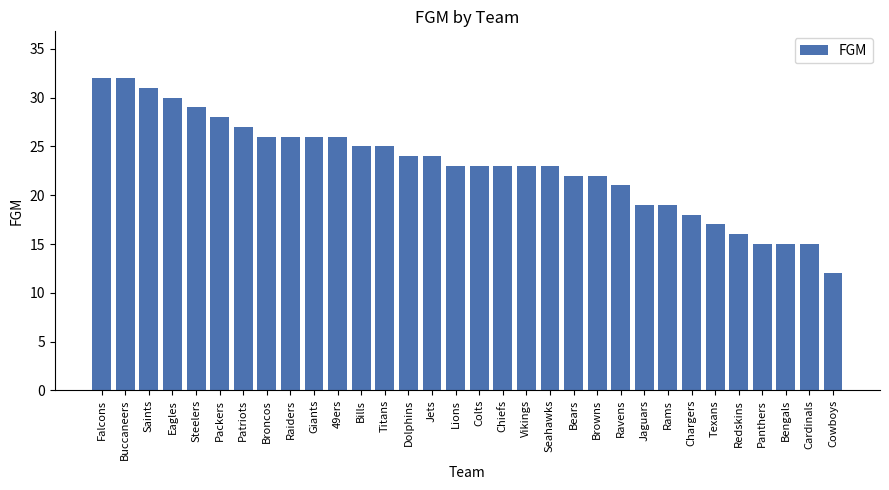

Count the number of data series in this chart.

1